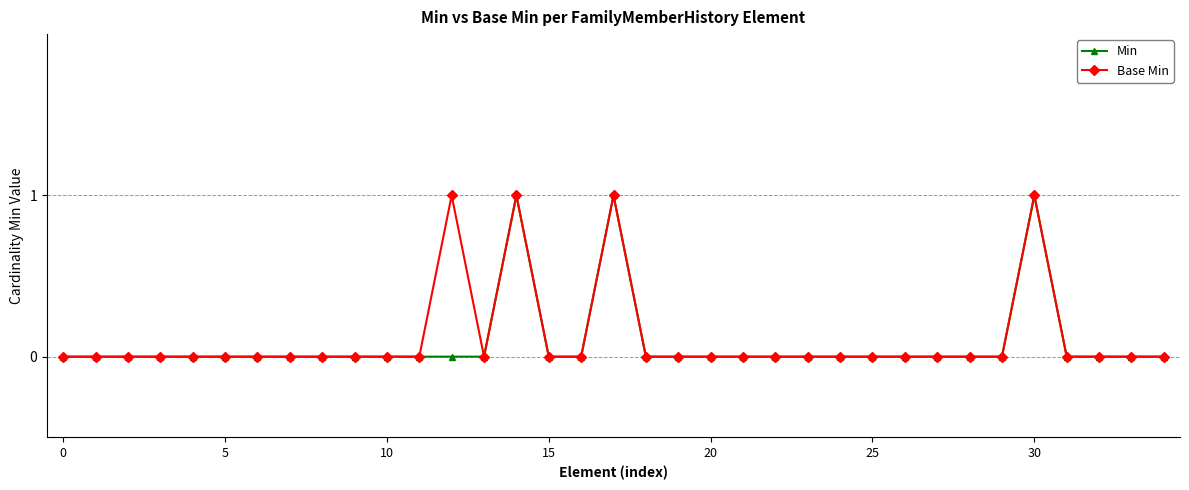

What are all the series names shown in the legend?

Min, Base Min